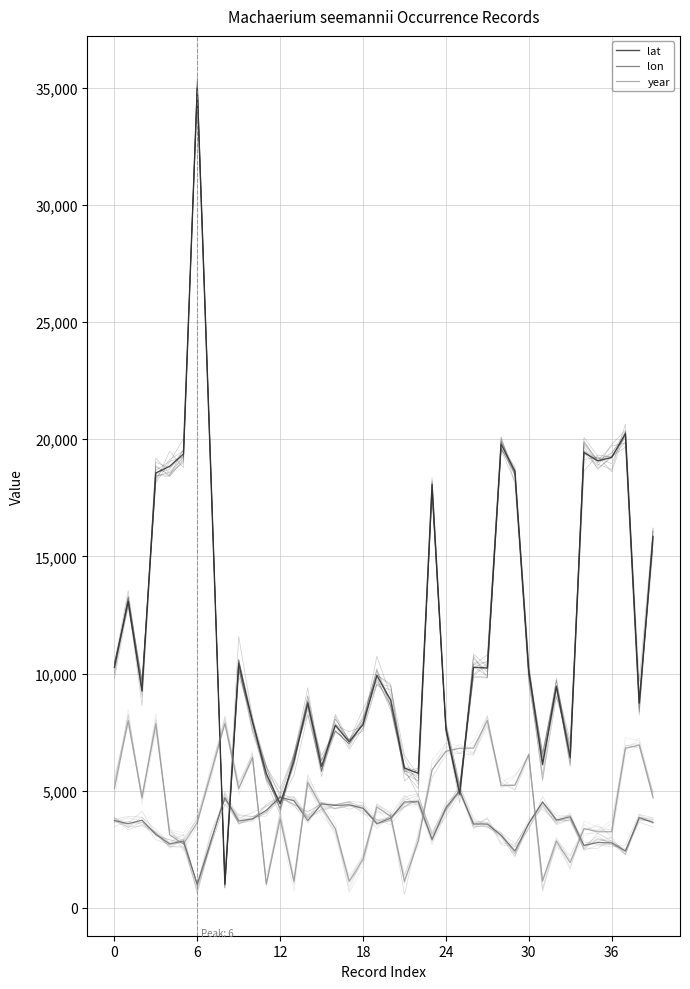

What is the average value of the lon series?

3662.3